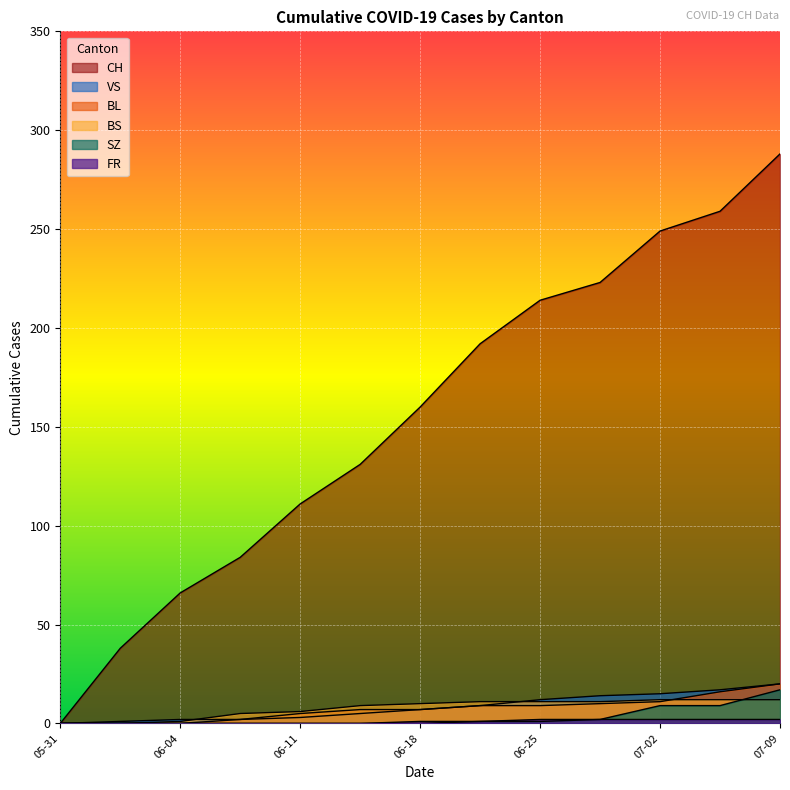

Reading right to left, transcribe all the data shown in this chart.

CH: 288	259	249	223	214	192	160	131	111	84	66	38	0
BL: 20	16	11	10	9	9	7	7	5	2	0	0	0
BS: 12	12	12	11	11	11	10	9	6	5	1	0	0
SZ: 17	9	9	2	1	1	0	0	0	0	0	0	0
VS: 20	17	15	14	12	9	7	5	3	2	2	1	0
FR: 2	2	2	2	2	1	1	0	0	0	0	0	0